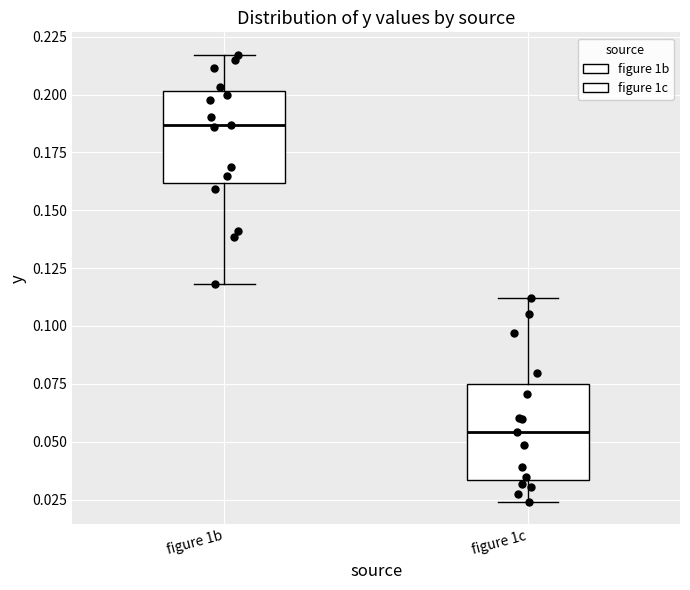

Reading left to right, transcribe this box plot: for each box, give where its median line is, the range the box spans, and where its two whiskers end, as read against the y-axis. The values are not printed on the chart, so give them approximately, as read against the axis.

figure 1b: median 0.185, box 0.160 to 0.200, whiskers 0.120 to 0.215
figure 1c: median 0.055, box 0.035 to 0.075, whiskers 0.025 to 0.110